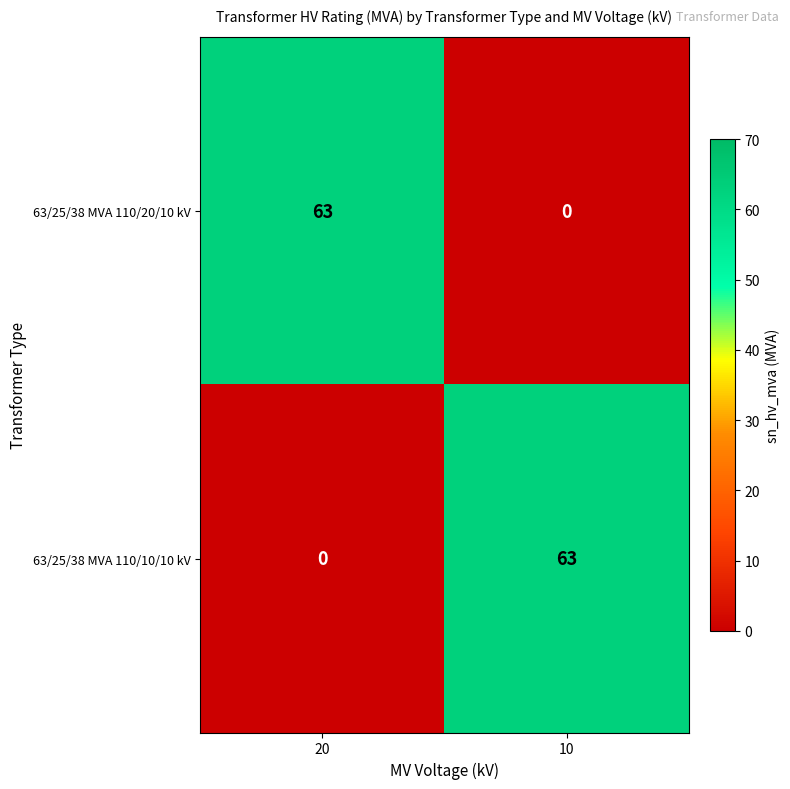

What is the difference between the highest and lowest values at 20?

63